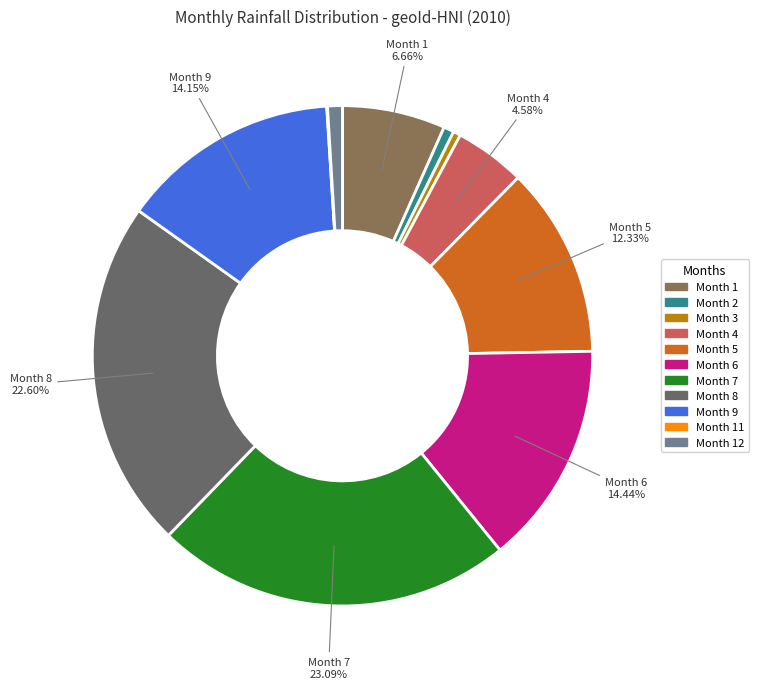

What is the ratio of the value at Month 6 to the value at Month 9?

1.0